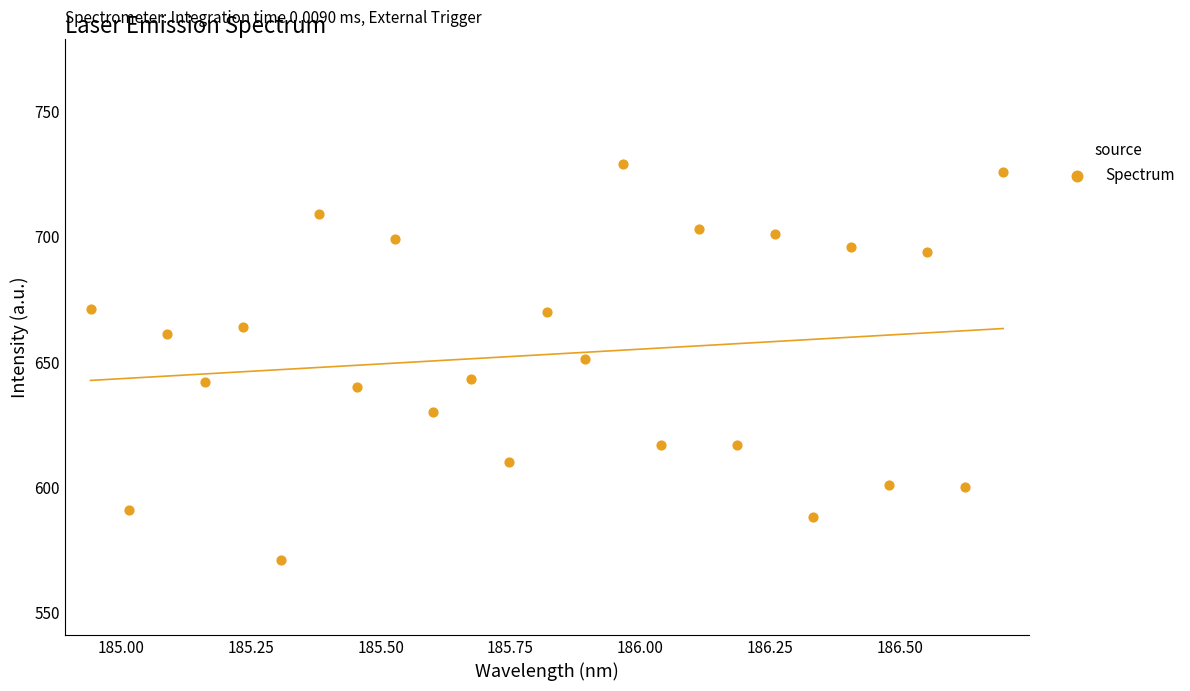

What is the range of Y values (max minus min)?

158